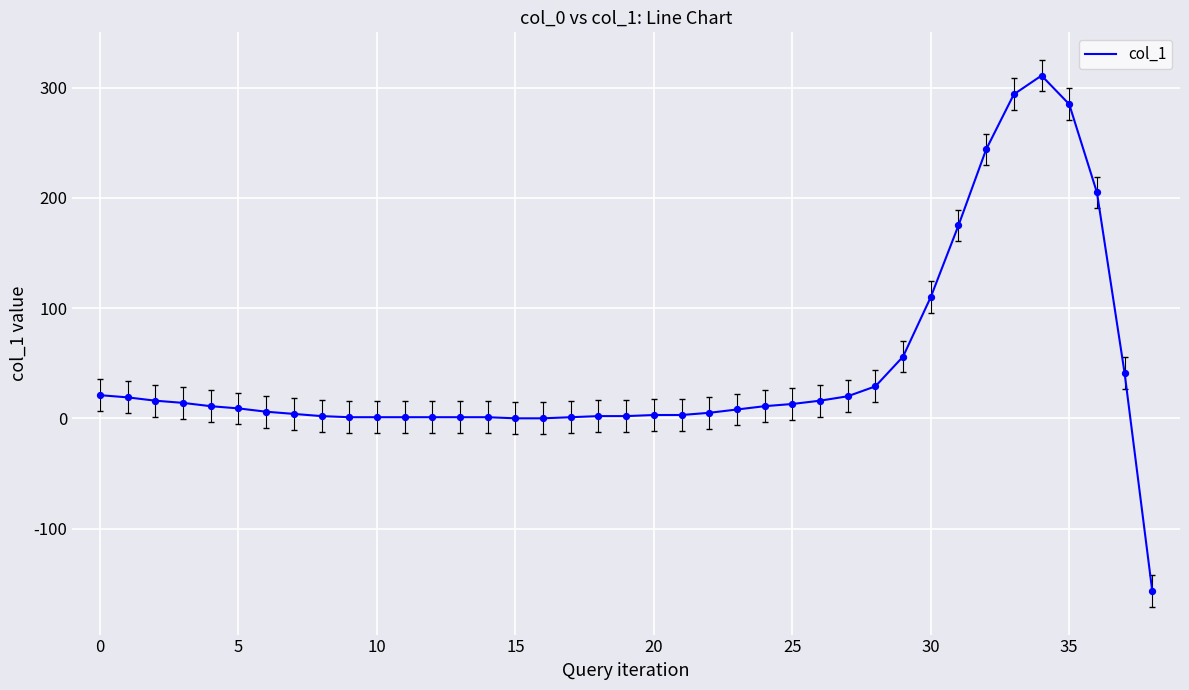

What is the minimum value shown in the chart?

-157